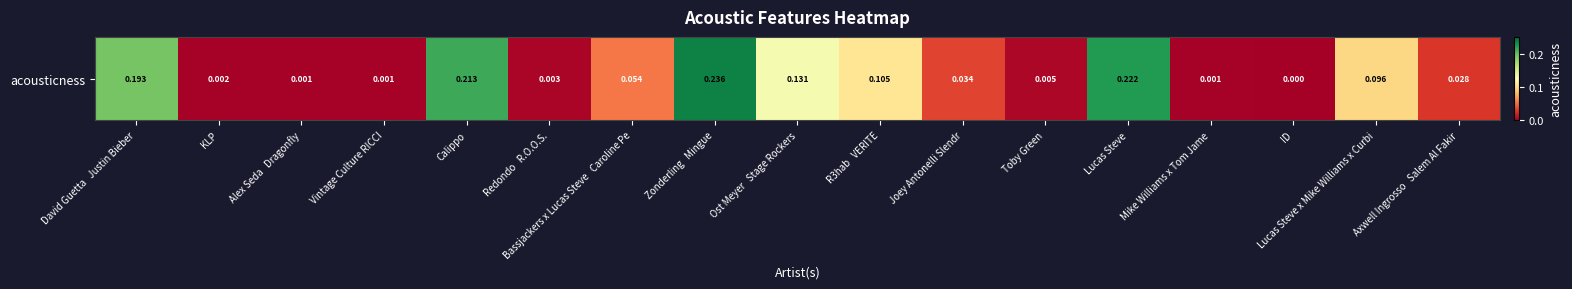

Is it true that the value at Bassjackers x Lucas Steve   Caroline Pe is 0.1?

True